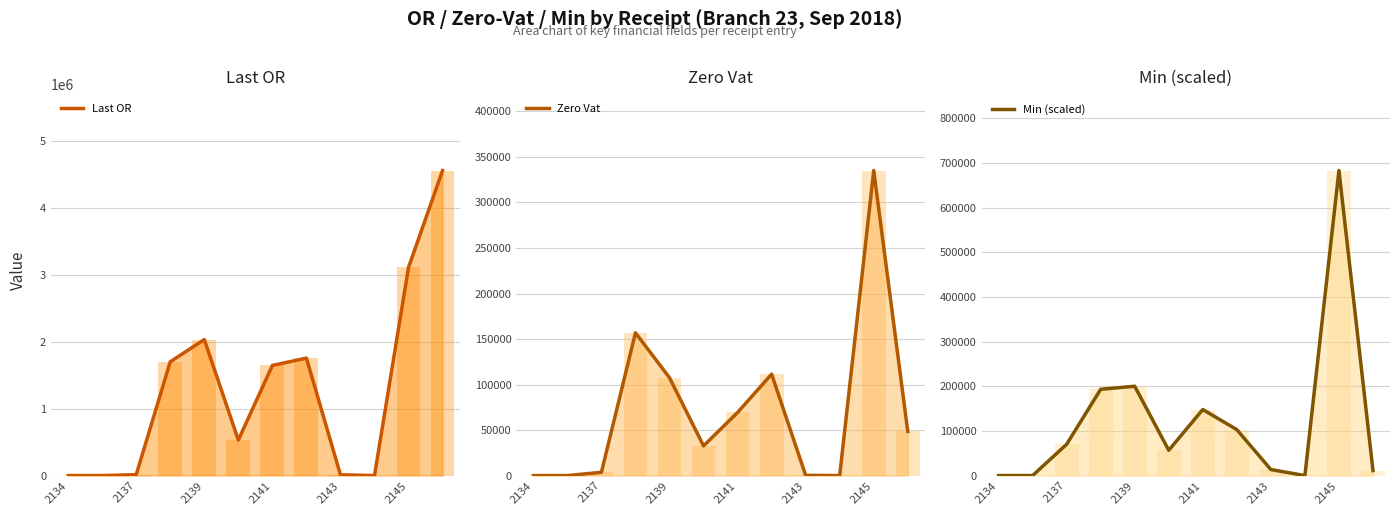

Rank the series by their maximum value, from highest to lowest.

Last OR, Last OR (bars), Min (scaled), Min (scaled) (bars), Zero Vat, Zero Vat (bars)